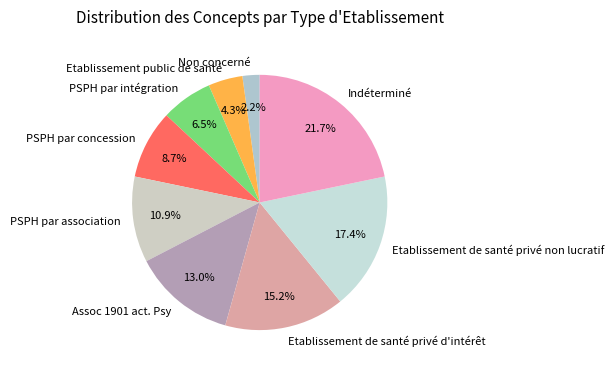

How many segments does this pie chart have?

9